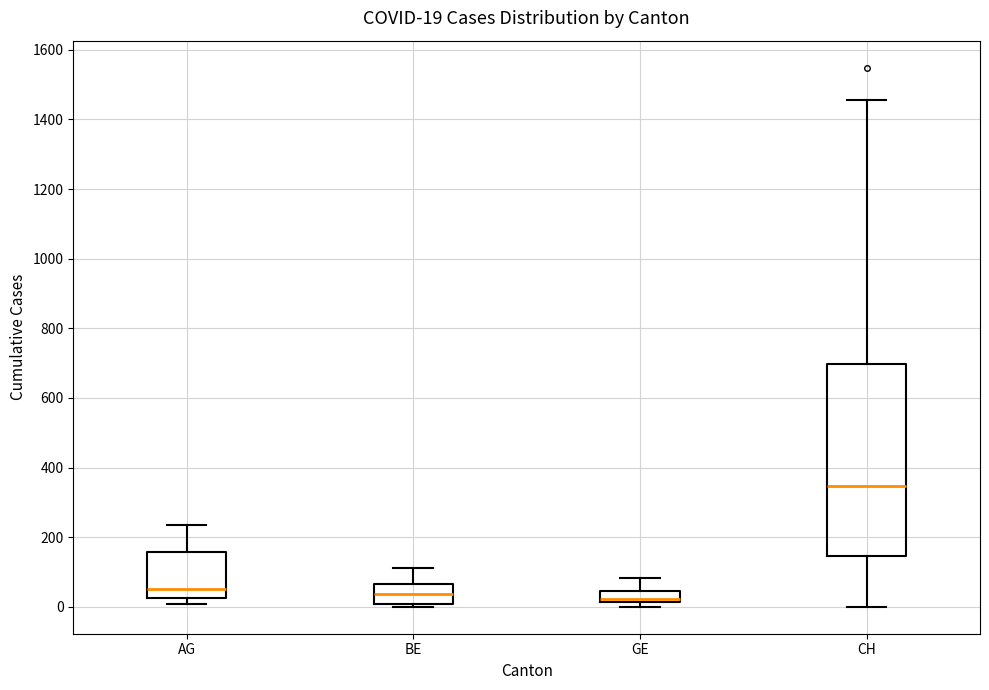

Which box's median line is the highest?

CH